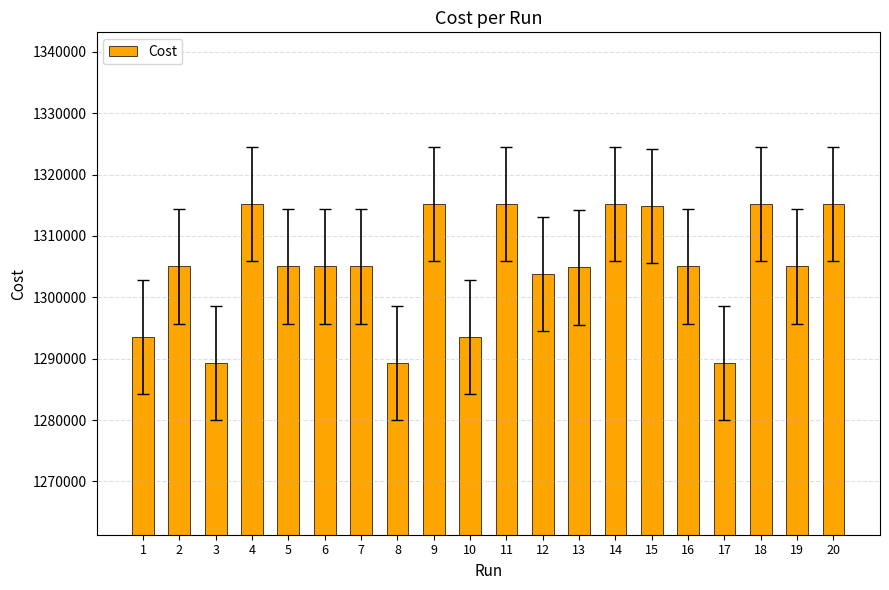

How many categories are shown in the chart?

20